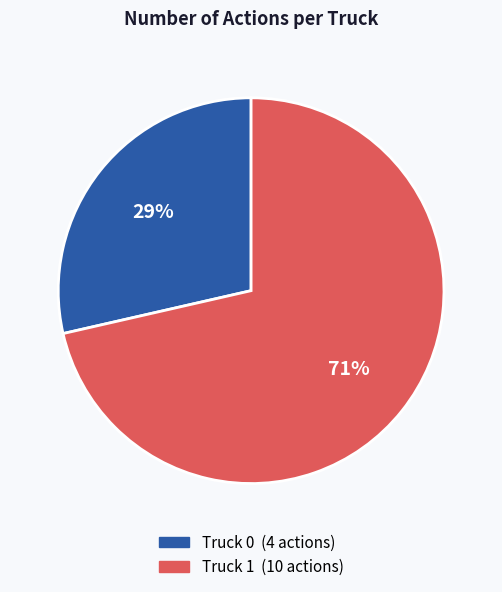

Which category has the biggest portion of the pie?

Truck 1